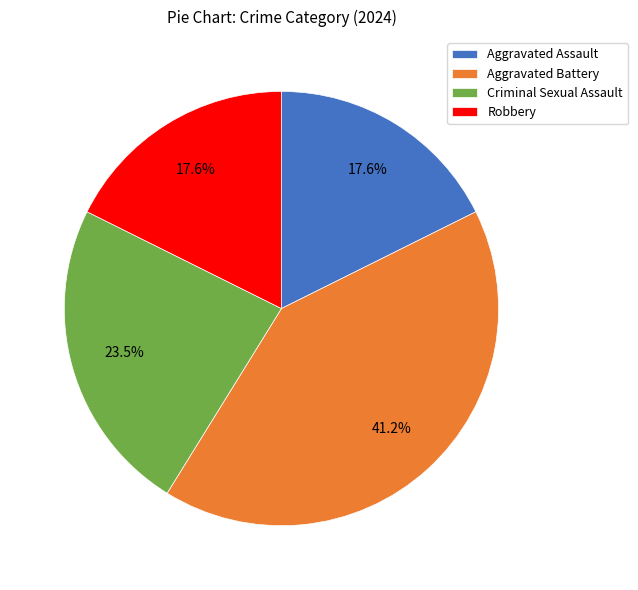

Is Criminal Sexual Assault the majority of the pie?

No